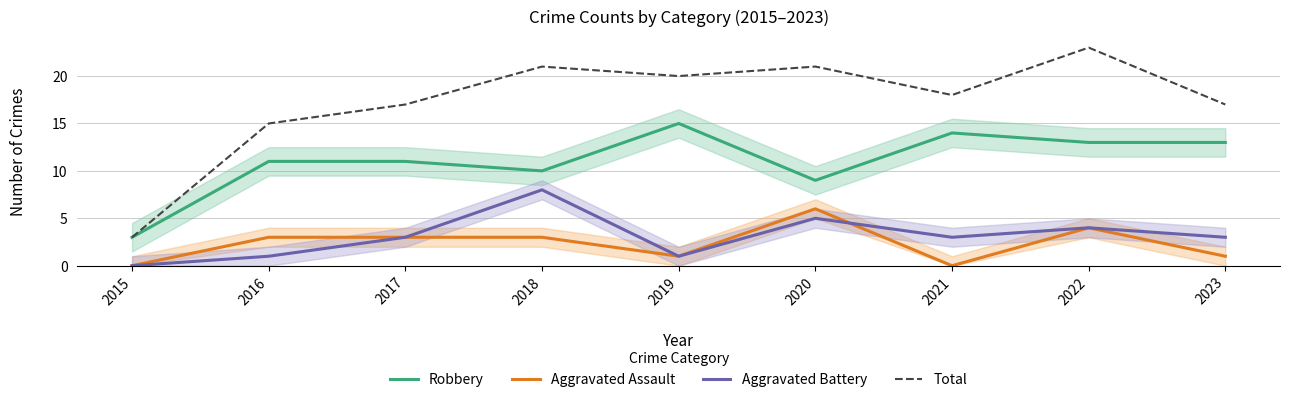

Reading left to right, what are all the values shown in this chart?

Robbery: 3	11	11	10	15	9	14	13	13
Aggravated Assault: 0	3	3	3	1	6	0	4	1
Aggravated Battery: 0	1	3	8	1	5	3	4	3
Total: 3	15	17	21	20	21	18	23	17